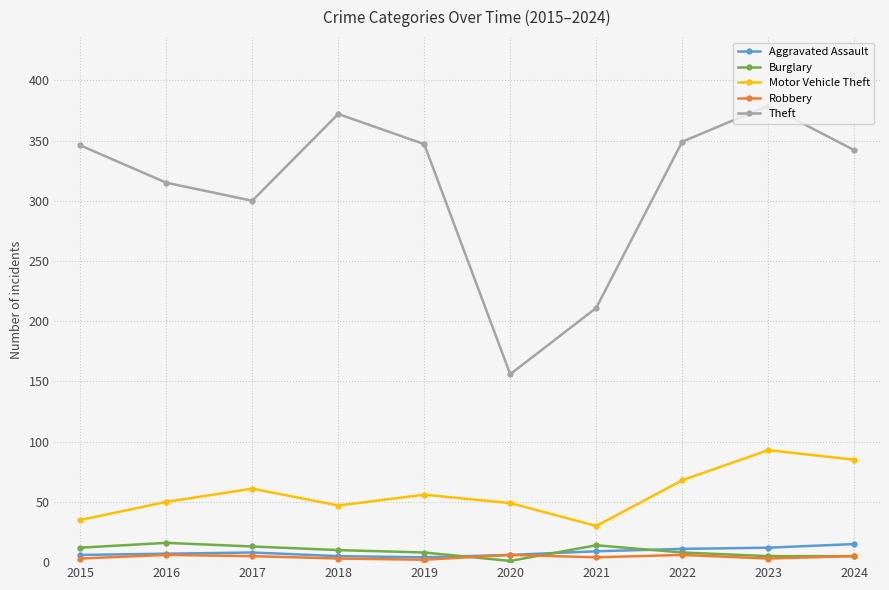

At which category does Theft reach its first local valley?

2017